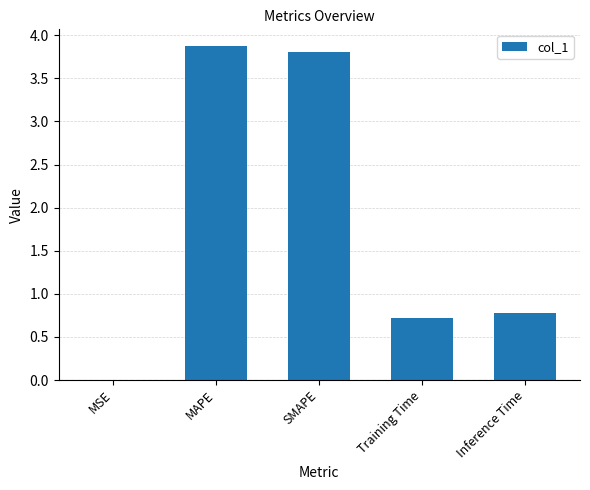

Read the value at SMAPE.

3.8